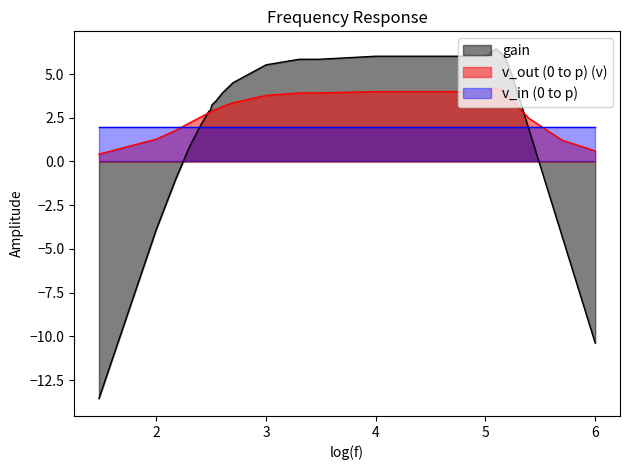

What is the sum of the v_out (0 to p) (v) values at 150 and 200?

4.0